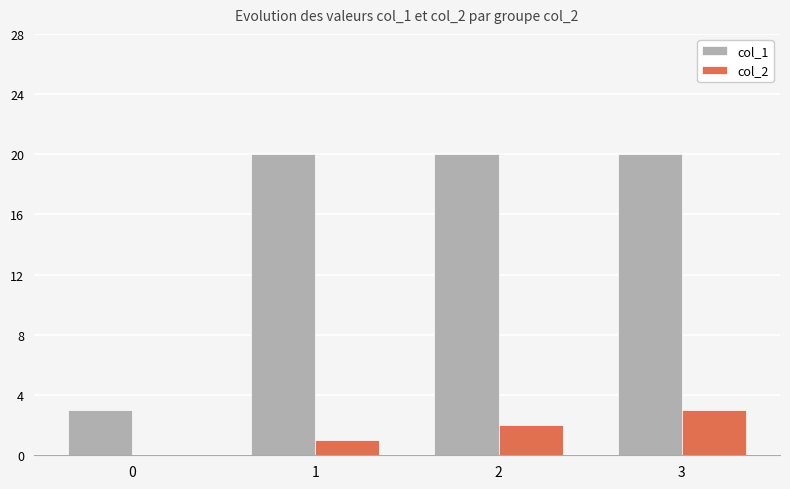

Is the value of col_1 at 3 greater than the value of col_2 at 0?

Yes